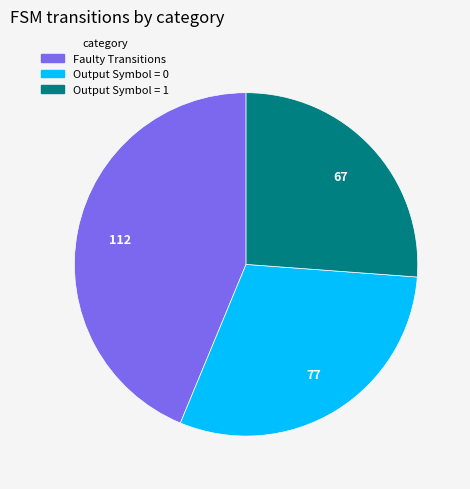

Is there any slice that represents more than half of the pie?

No